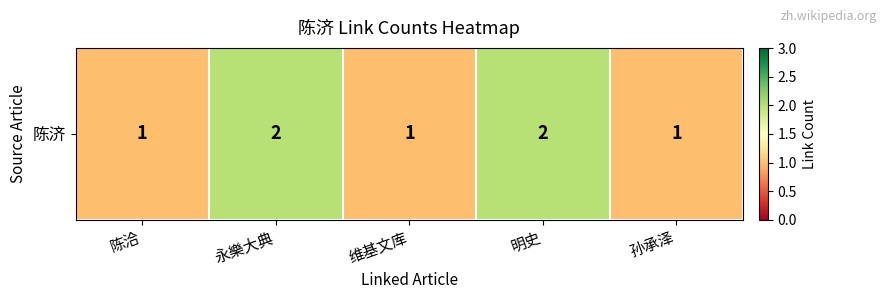

Between 永樂大典 and 维基文库, which is larger?

永樂大典